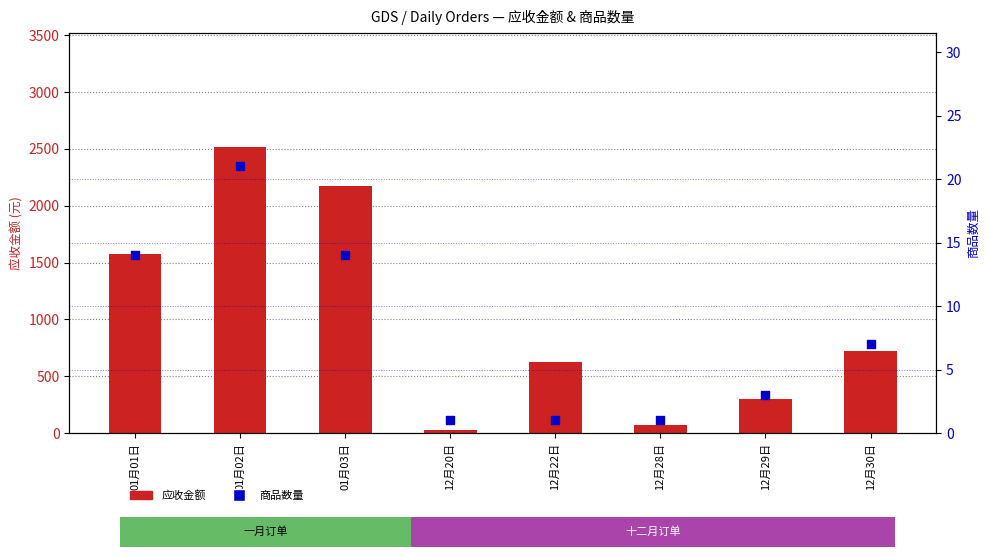

What are all the series names shown in the legend?

应收金额, 商品数量